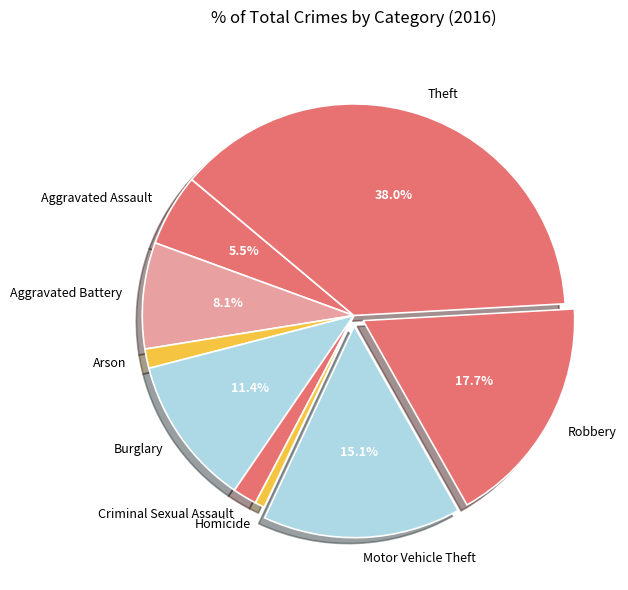

Between Robbery and Theft, which is larger?

Theft